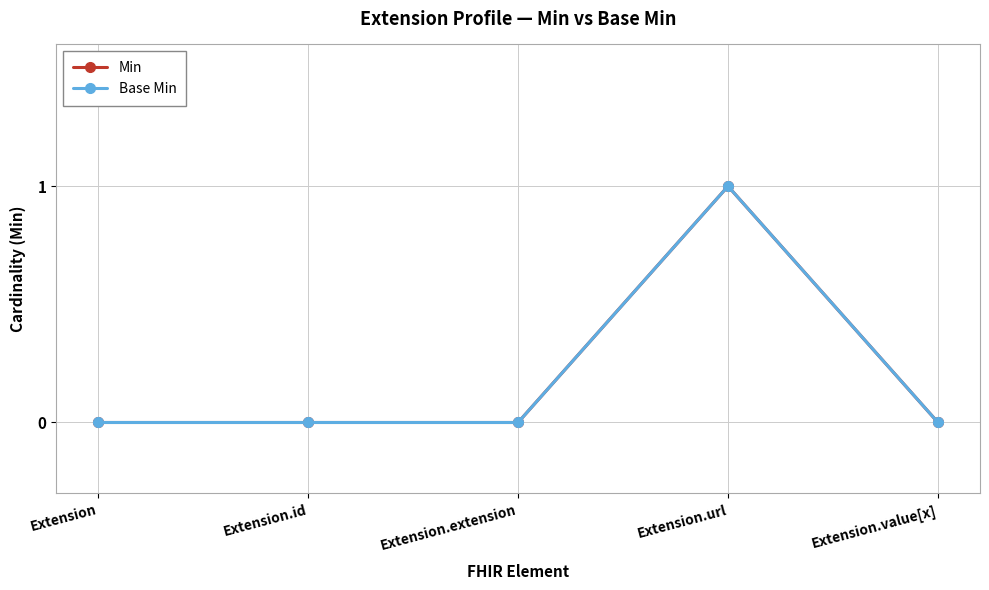

Does the chart have visible grid lines?

Yes